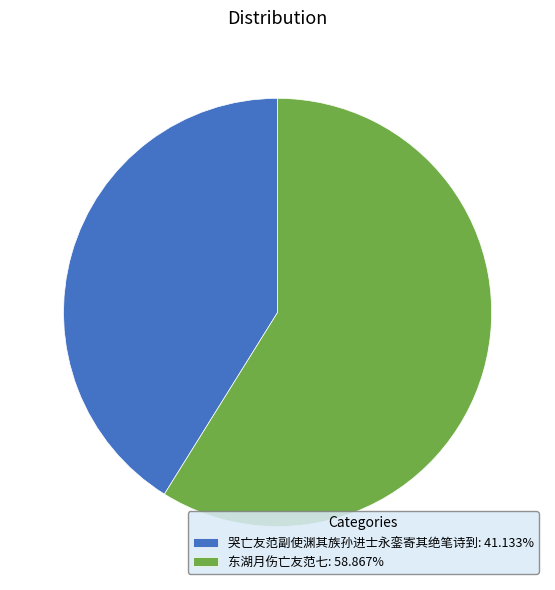

The 哭亡友范副使渊其族孙进士永銮寄其绝笔诗到 slice represents 26% of the pie. True or false?

False